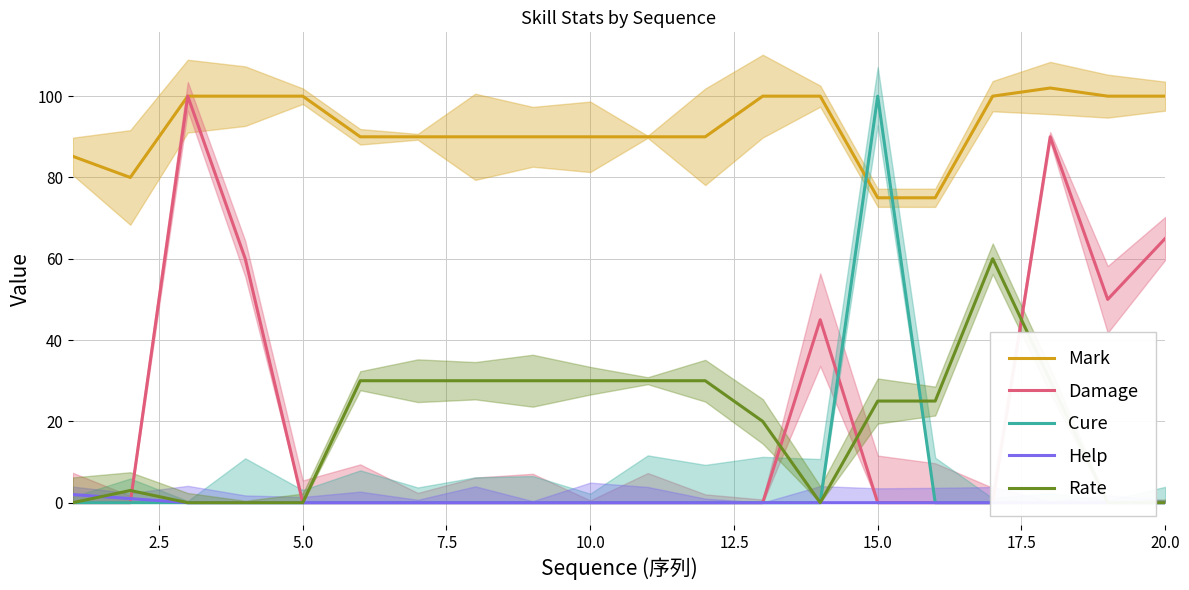

What is the minimum value for Mark?

75.0